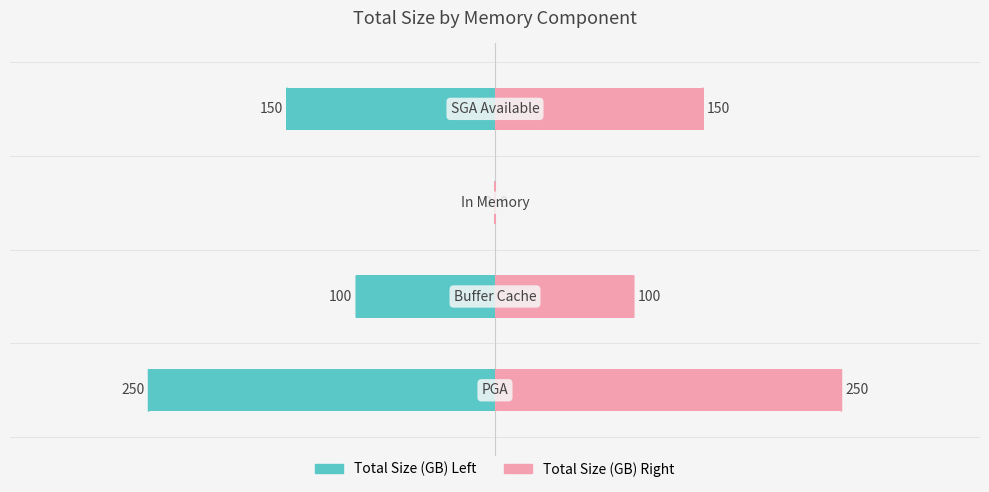

Between 1 and 3, which is larger?

1